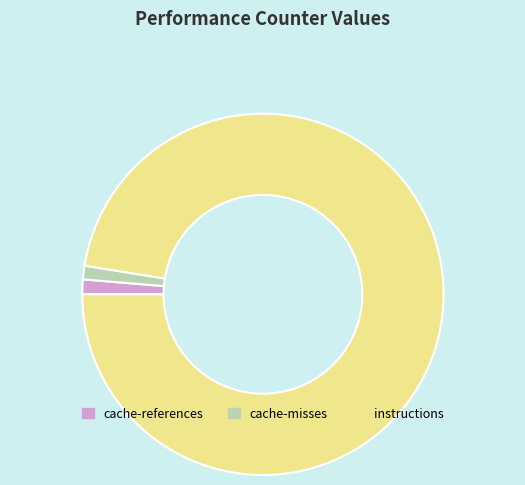

Is instructions the majority of the pie?

Yes